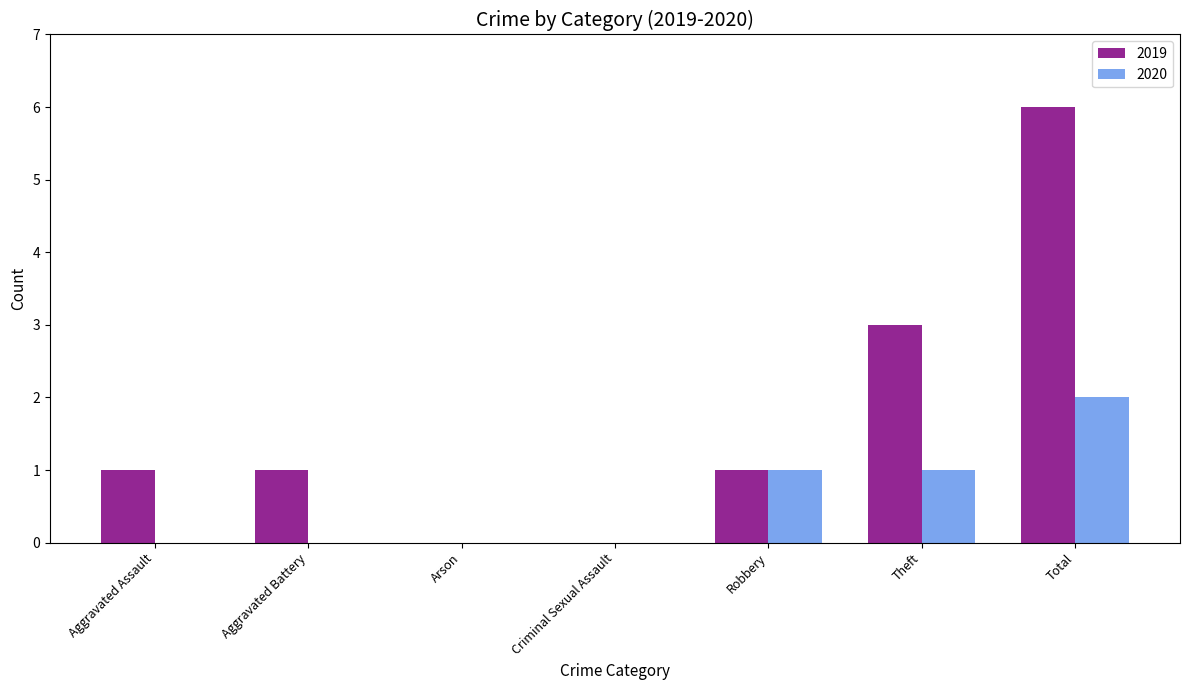

Which series has the largest total across all categories?

2019